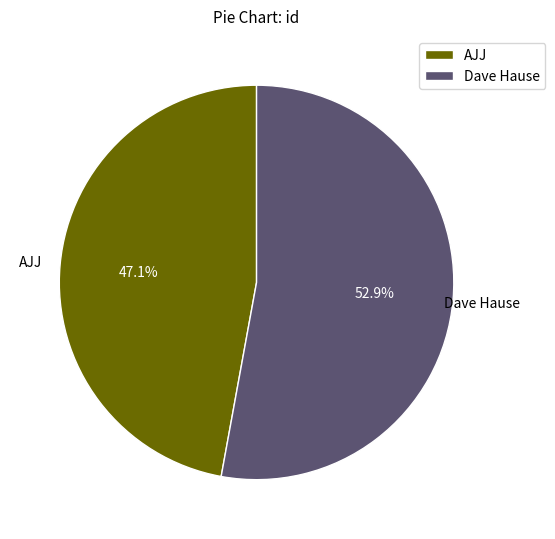

Approximately how many times larger is the value at AJJ compared to Dave Hause?

0.9